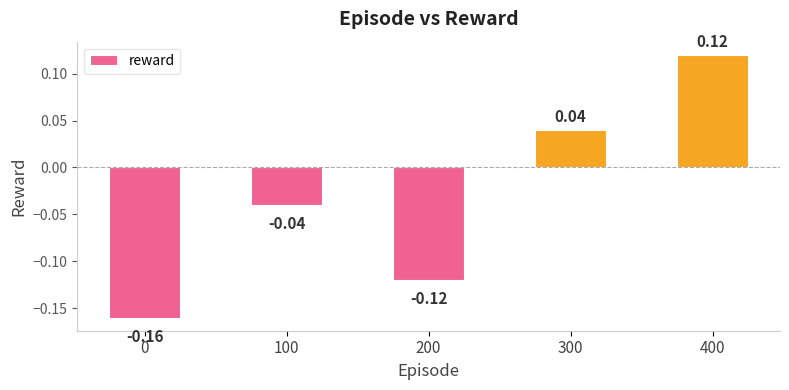

How many distinct data groups are displayed?

1